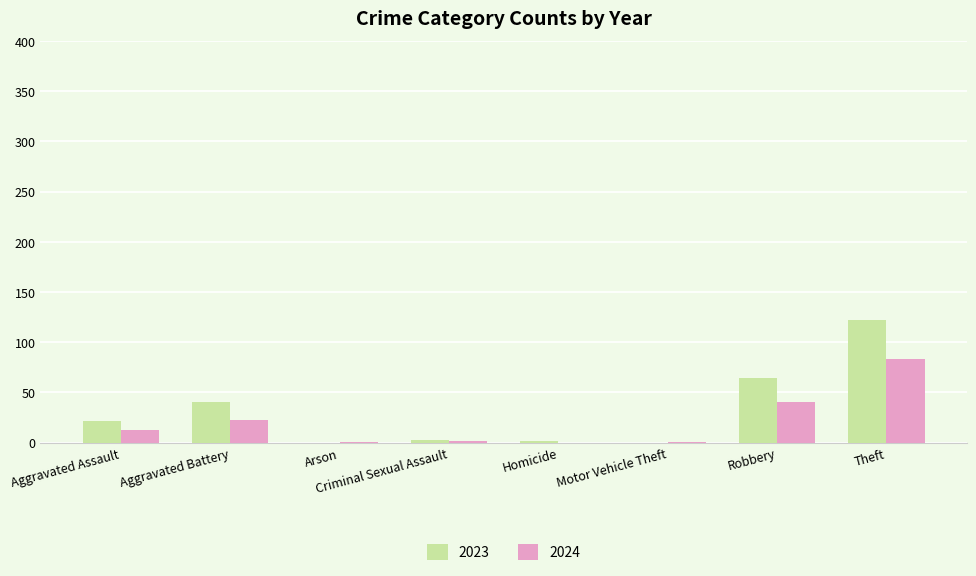

True or false: 2024 has a value of 2 at Criminal Sexual Assault.

True